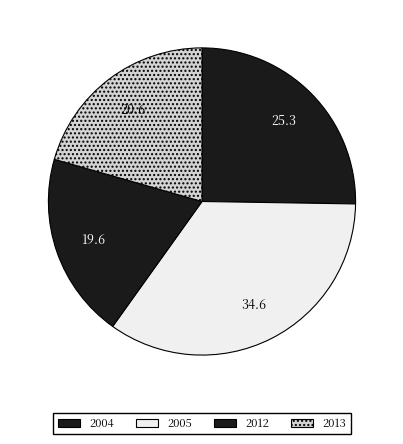

How many slices are in this pie chart?

4